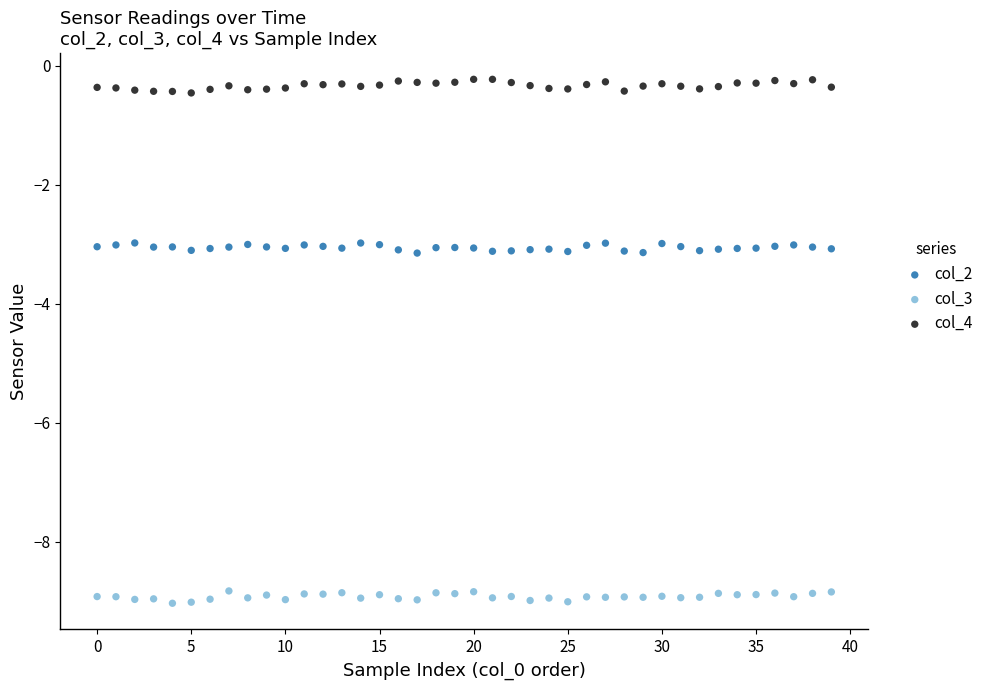

Which series reaches the minimum Y coordinate?

col_3